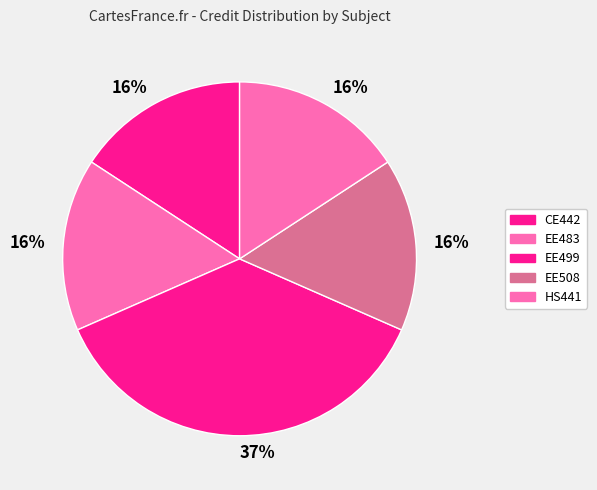

Which has a higher value, CE442 or EE499?

EE499